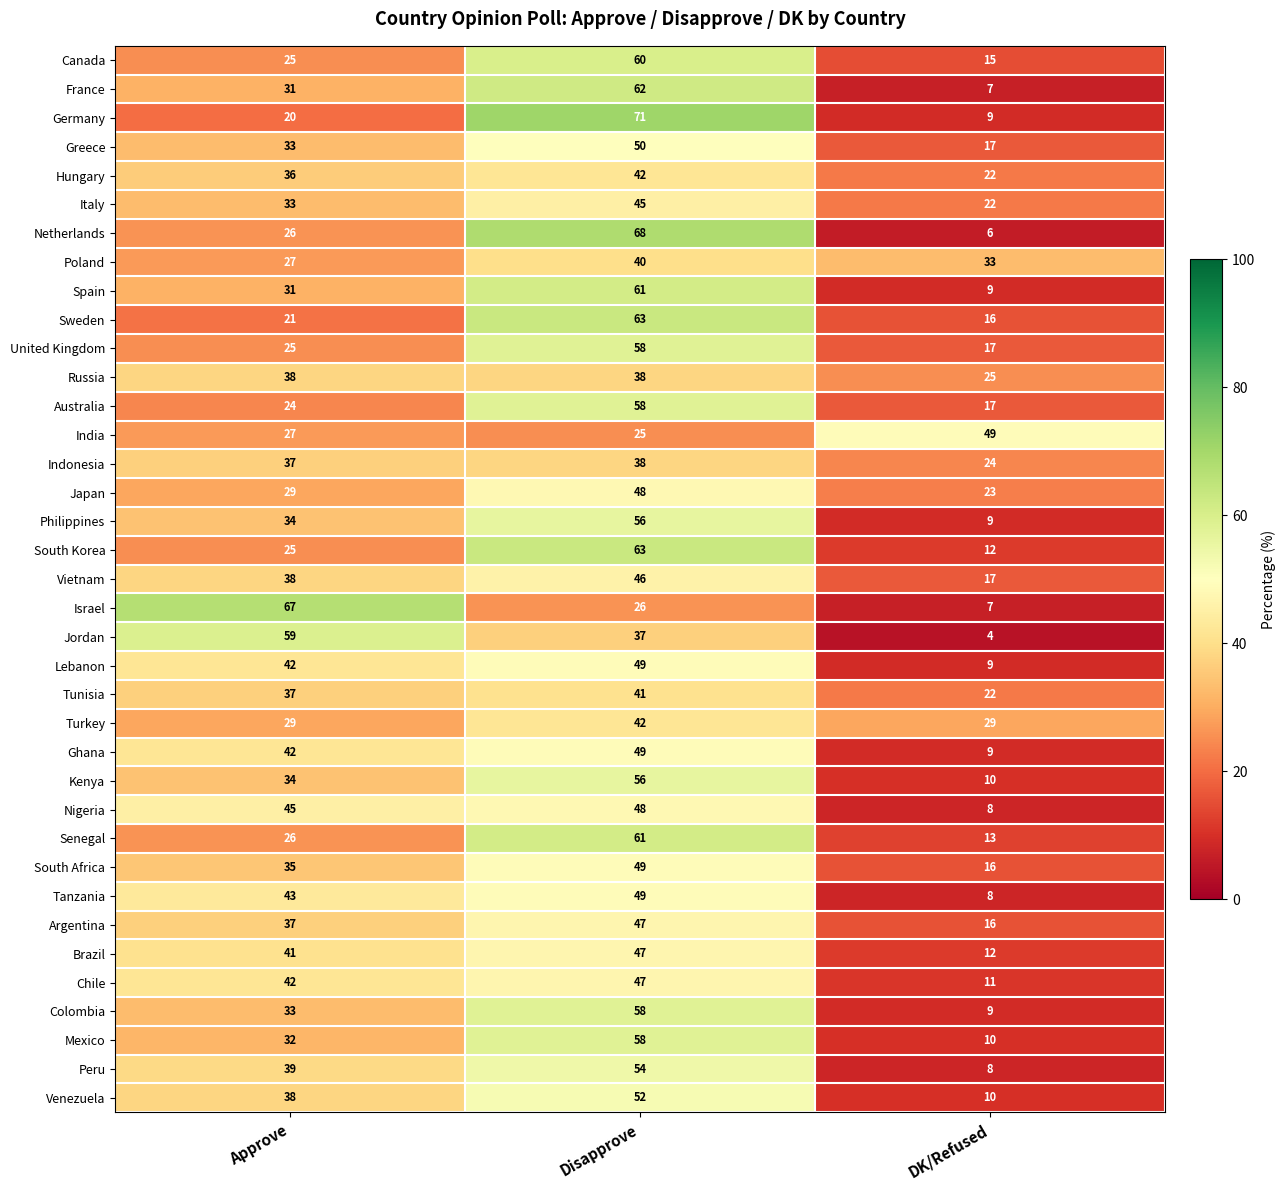

Where is Nigeria nearest to the value 28?

Approve